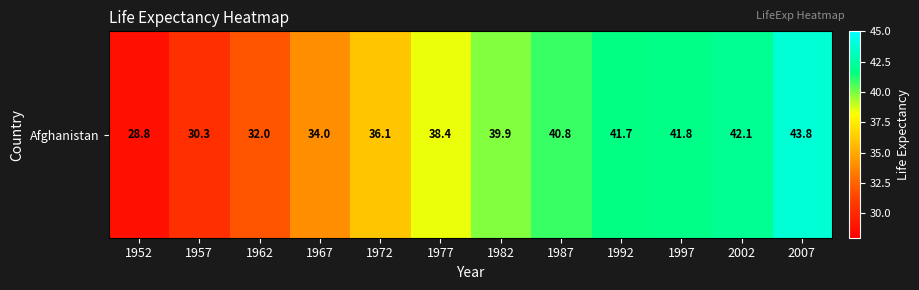

Reading left to right, extract all data points from this chart.

1952=28.8	1957=30.3	1962=32.0	1967=34.0	1972=36.1	1977=38.4	1982=39.9	1987=40.8	1992=41.7	1997=41.8	2002=42.1	2007=43.8